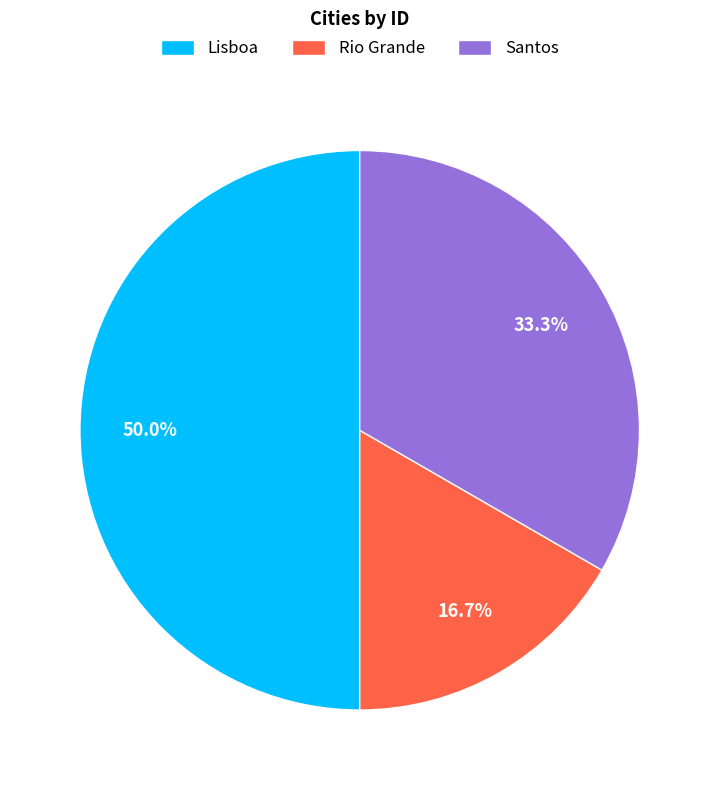

How many slices are in this pie chart?

3